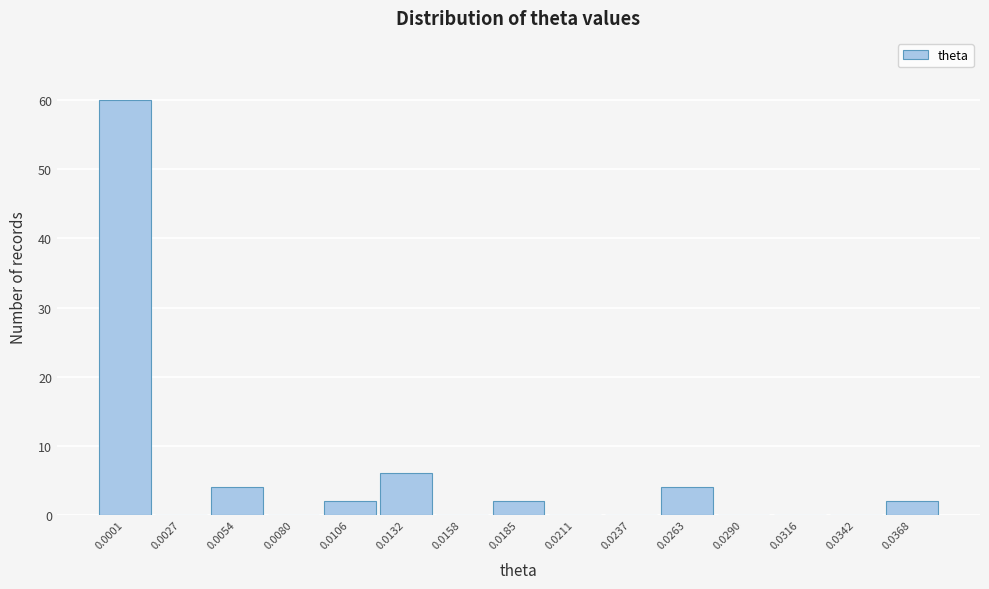

Reading left to right, list all the values displayed in this chart.

0.0001=60	0.0027=0	0.0054=4	0.0080=0	0.0106=2	0.0132=6	0.0158=0	0.0185=2	0.0211=0	0.0237=0	0.0263=4	0.0290=0	0.0316=0	0.0342=0	0.0368=2